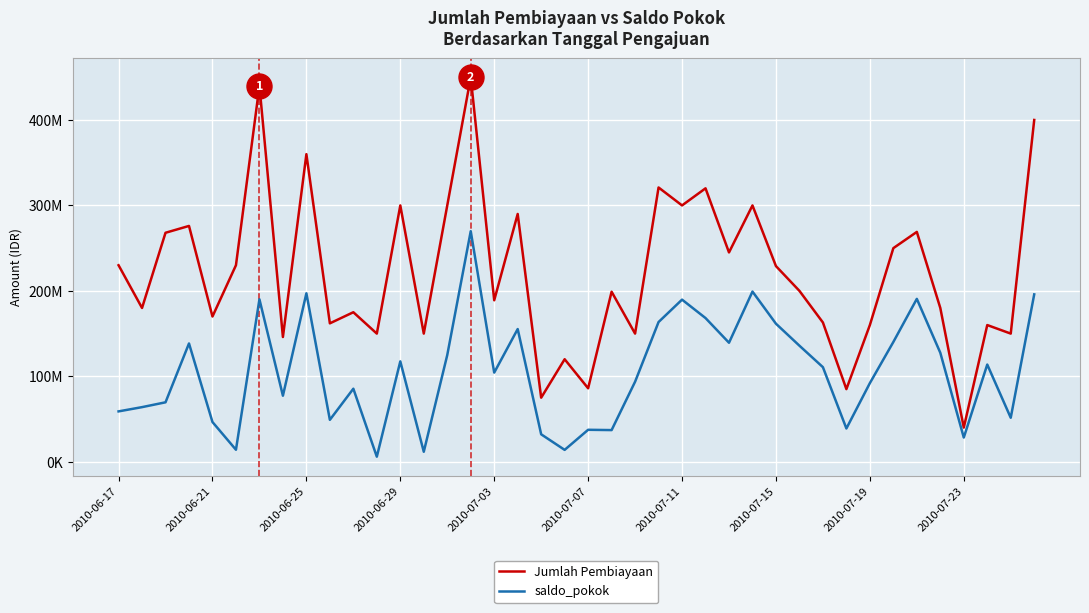

What are all the series names shown in the legend?

Jumlah Pembiayaan, saldo_pokok